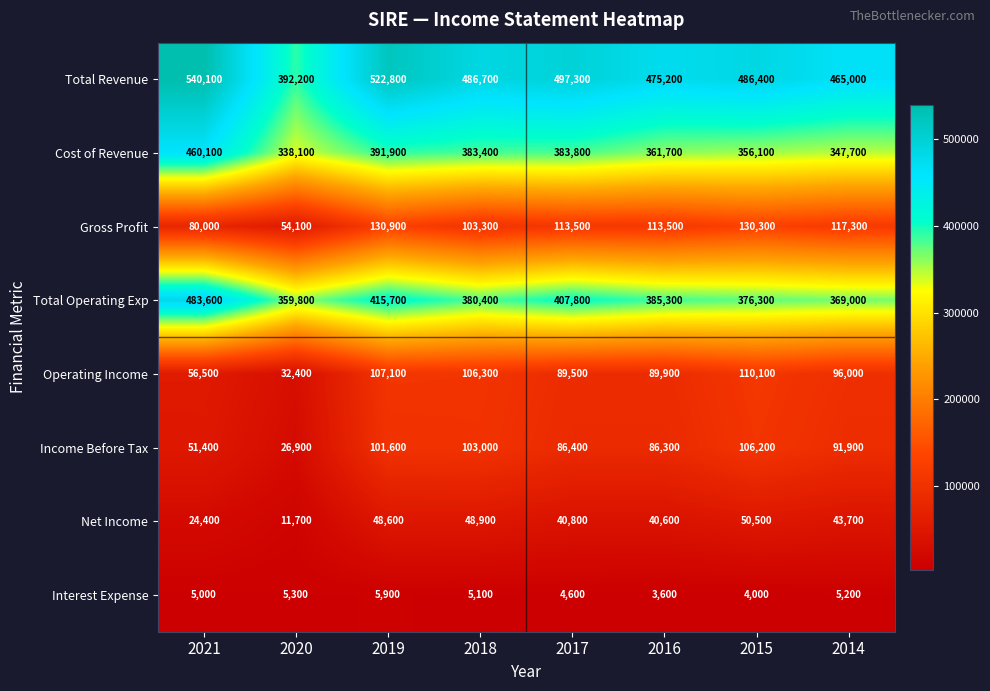

At how many categories does at least one series exceed 40359?

8